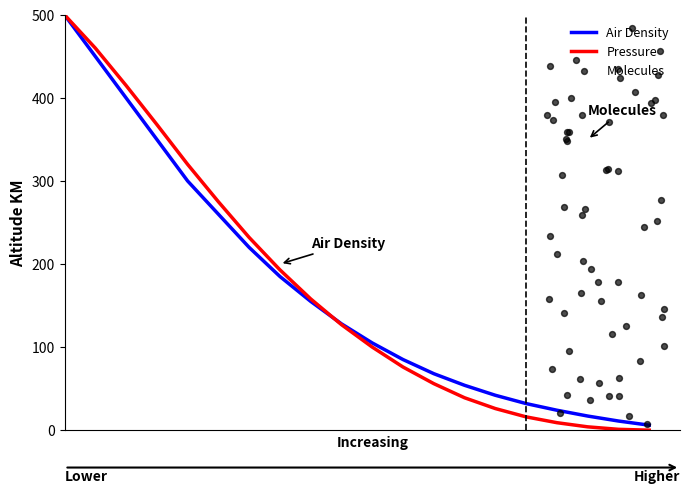

At how many categories does at least one series exceed 71?

12